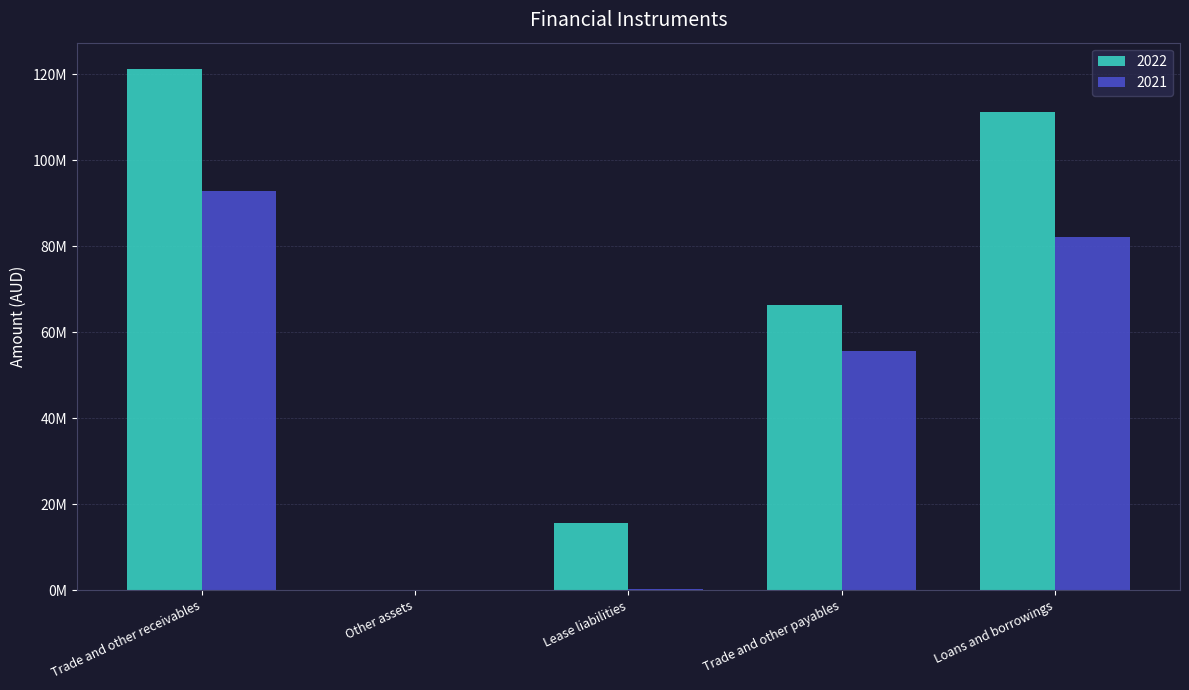

What are all the series names shown in the legend?

2022, 2021